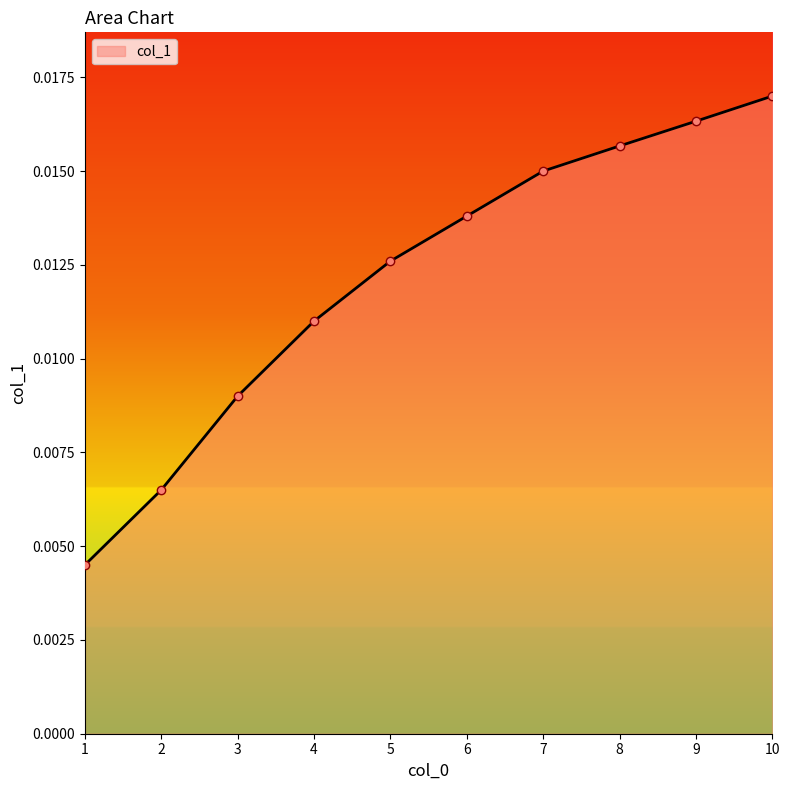

Does the chart display data point markers on the line(s)?

Yes